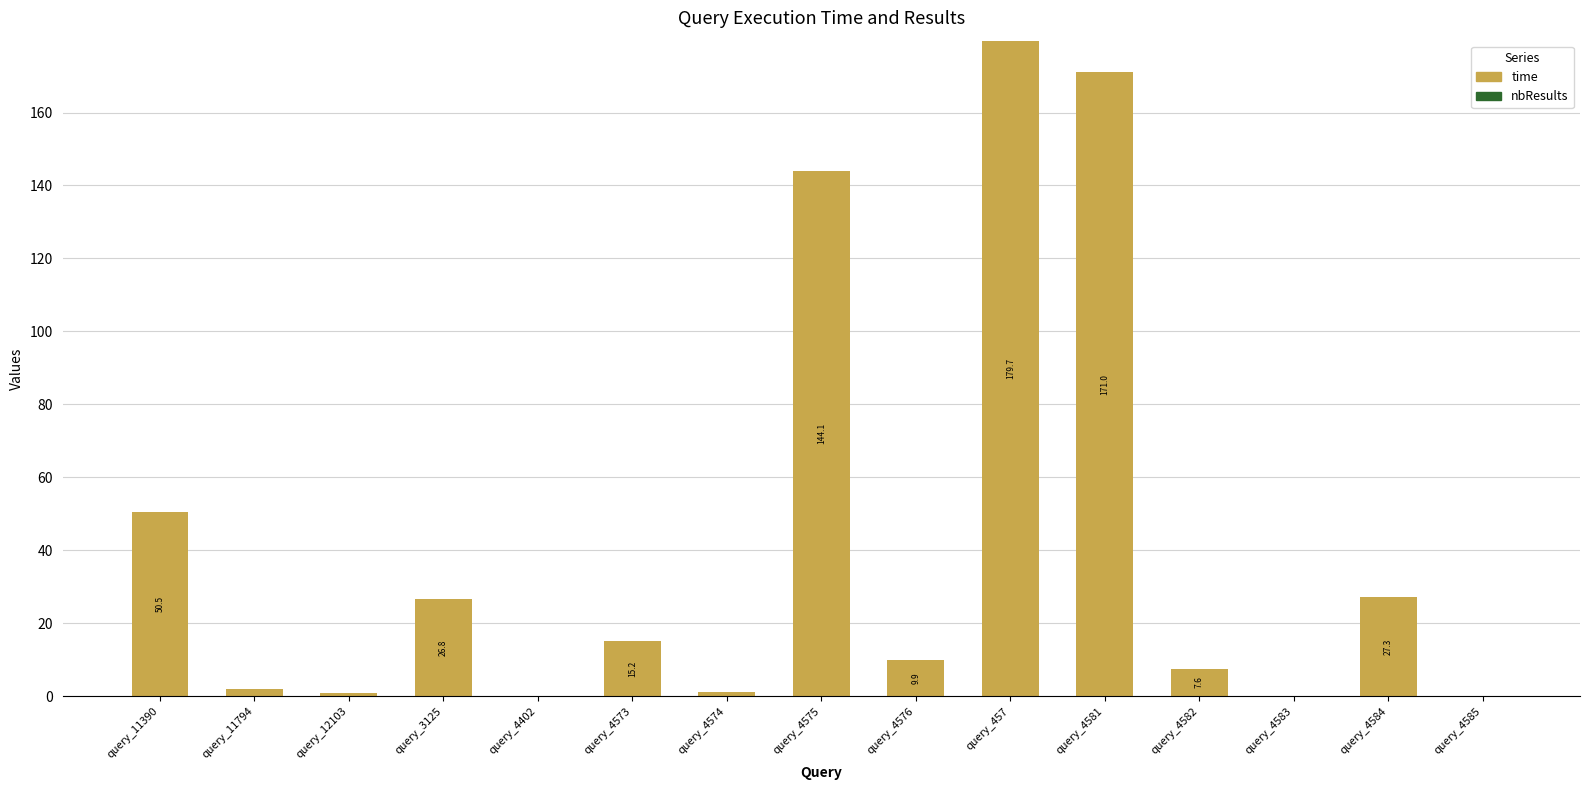

Where is the data nearest to the value 89?

query_11390